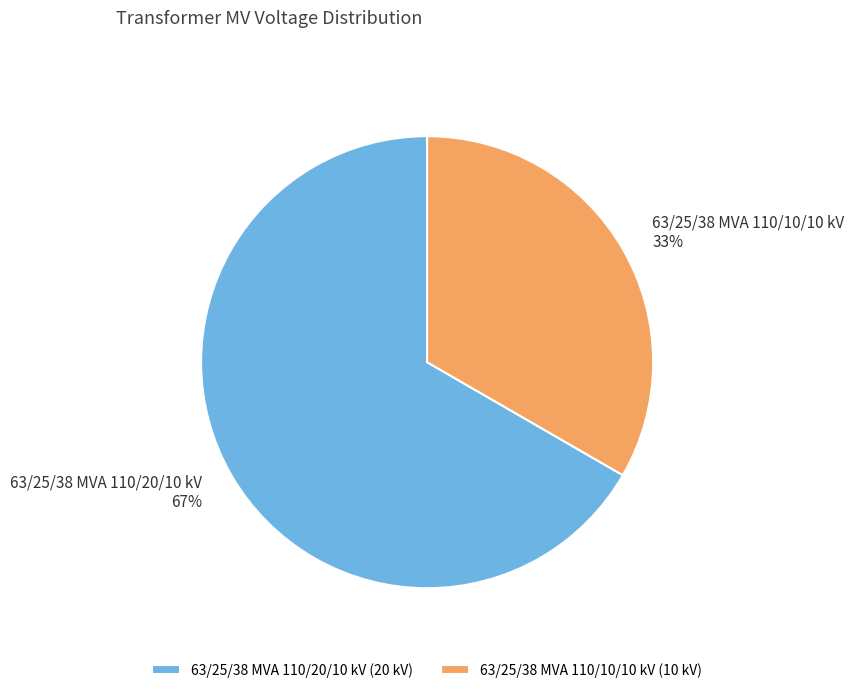

What is the ratio of the value at 63/25/38 MVA 110/20/10 kV to the value at 63/25/38 MVA 110/10/10 kV?

2.0